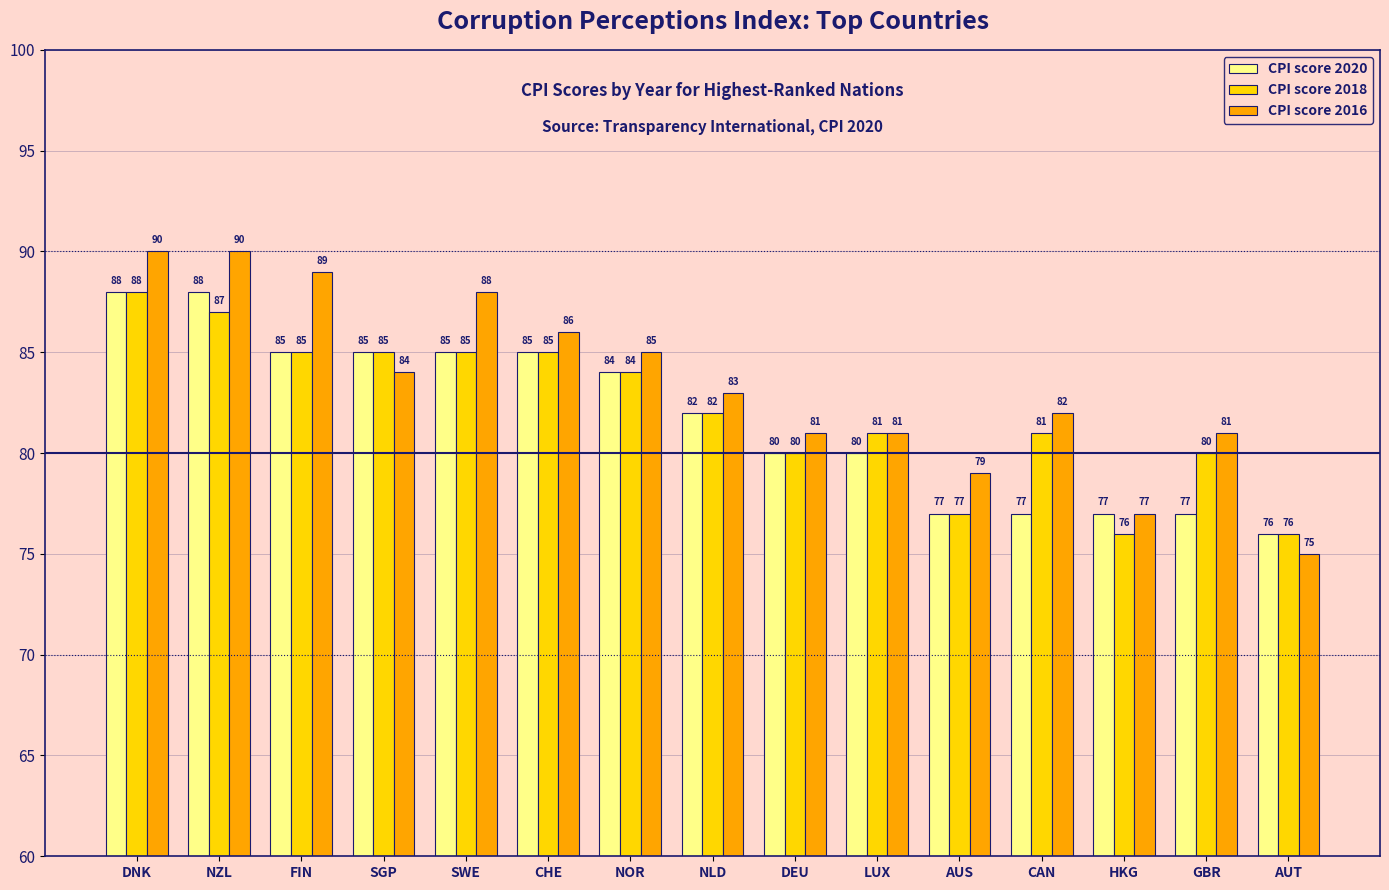

Reading left to right, list all the values displayed in this chart.

CPI score 2020: DNK=88	NZL=88	FIN=85	SGP=85	SWE=85	CHE=85	NOR=84	NLD=82	DEU=80	LUX=80	AUS=77	CAN=77	HKG=77	GBR=77	AUT=76
CPI score 2018: DNK=88	NZL=87	FIN=85	SGP=85	SWE=85	CHE=85	NOR=84	NLD=82	DEU=80	LUX=81	AUS=77	CAN=81	HKG=76	GBR=80	AUT=76
CPI score 2016: DNK=90	NZL=90	FIN=89	SGP=84	SWE=88	CHE=86	NOR=85	NLD=83	DEU=81	LUX=81	AUS=79	CAN=82	HKG=77	GBR=81	AUT=75